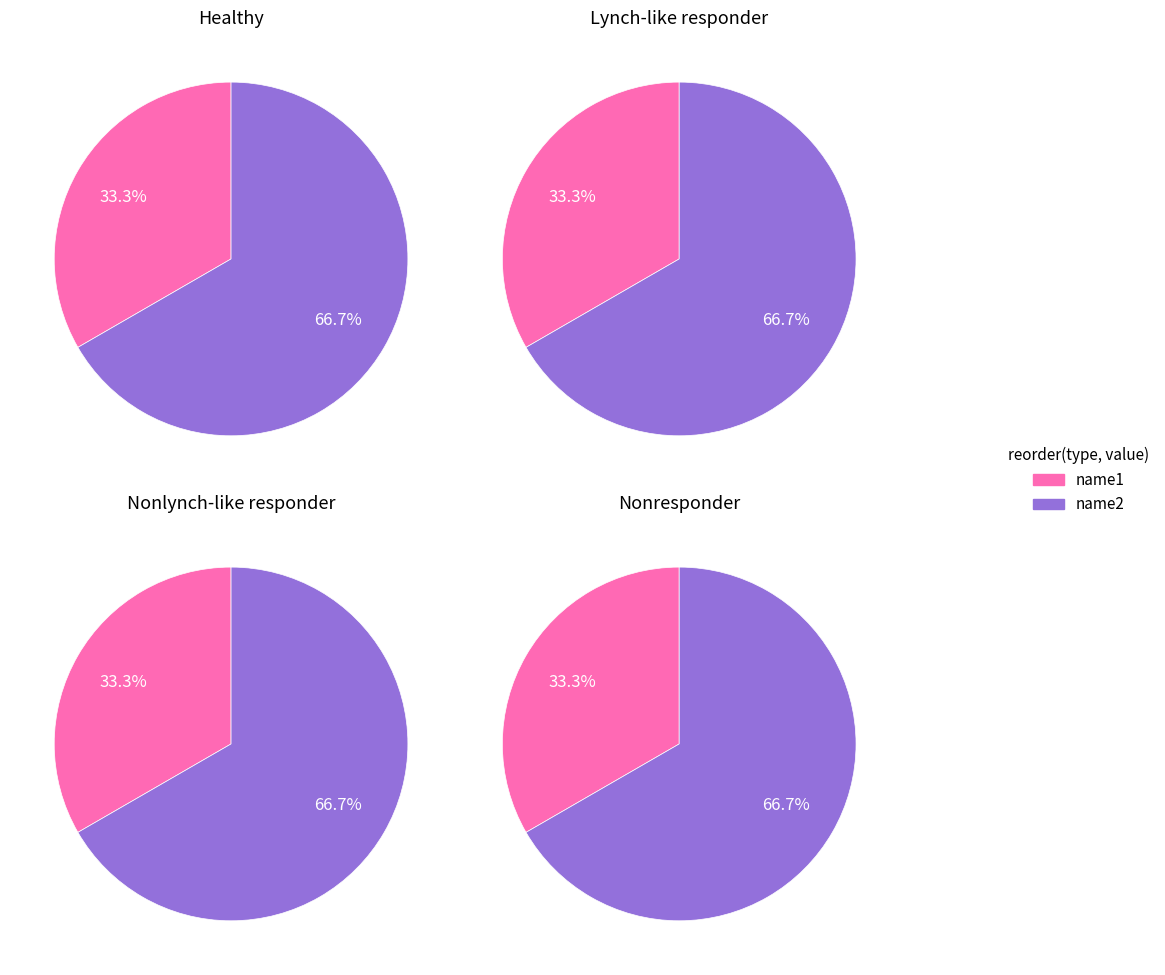

How many segments does this pie chart have?

2